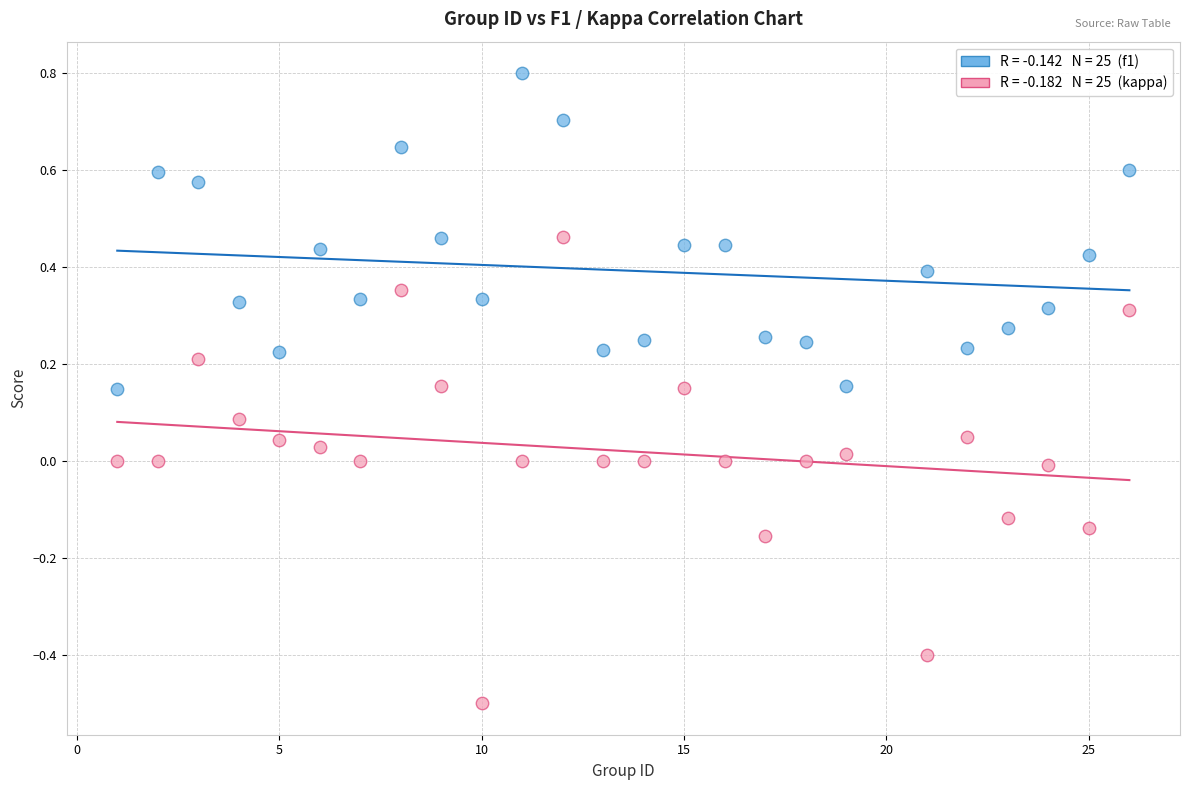

Across all data points, what is the range of X values (max minus min)?

25.0